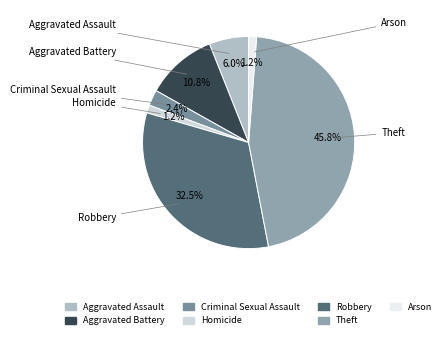

What percentage is NOT represented by Criminal Sexual Assault?

97.6%